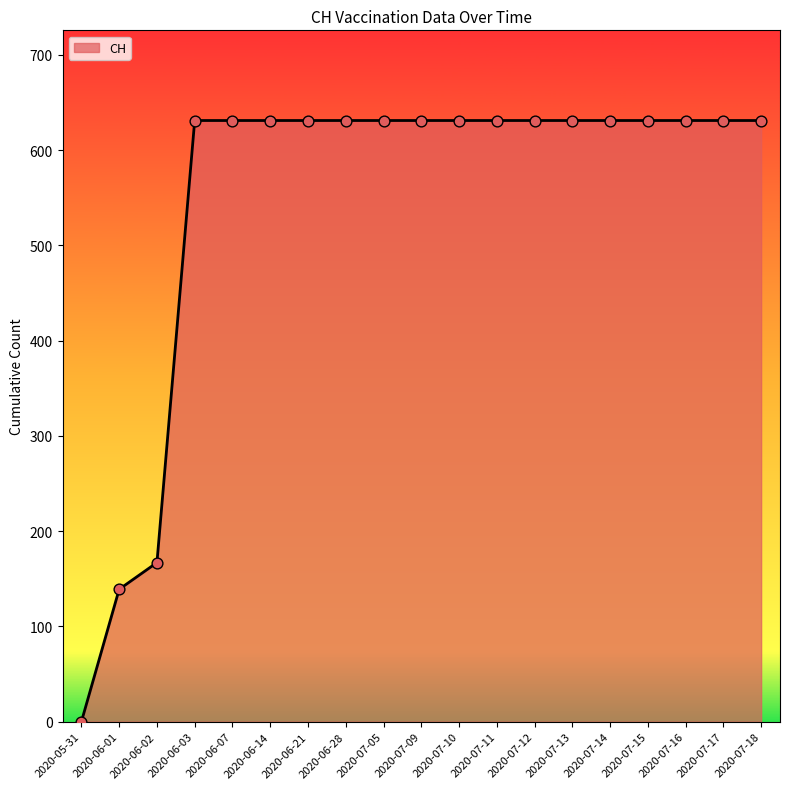

What is the change in value from 2020-06-02 to 2020-07-09?

+464